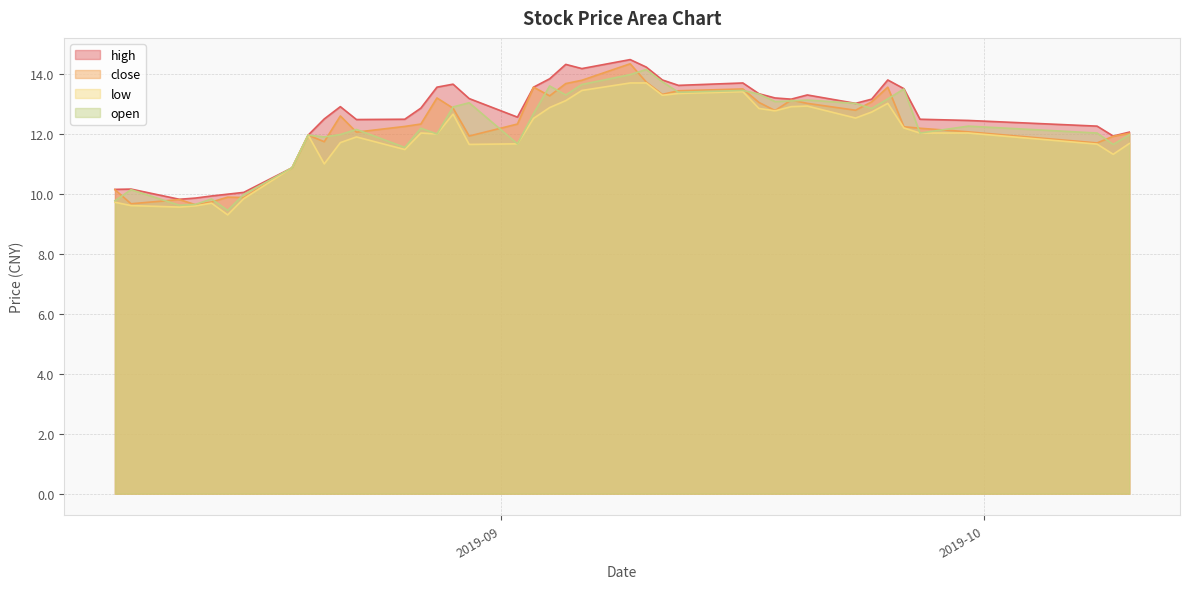

Reading left to right, extract all data points from this chart.

high: 10.2	10.2	9.8	9.9	9.9	10.0	10.1	10.9	12.0	12.5	12.9	12.5	12.5	12.9	13.6	13.7	13.2	12.6	13.6	13.8	14.3	14.2	14.5	14.2	13.8	13.6	13.7	13.3	13.2	13.2	13.3	13.0	13.2	13.8	13.5	12.5	12.4	12.3	11.9	12.1
close: 10.1	9.7	9.8	9.6	9.7	9.9	9.9	10.9	12.0	11.7	12.6	12.1	12.2	12.3	13.2	12.9	11.9	12.3	13.6	13.3	13.7	13.8	14.3	13.7	13.3	13.4	13.5	13.1	12.8	13.1	13.0	12.8	13.1	13.6	12.2	12.2	12.1	11.7	11.9	12.0
low: 9.7	9.6	9.6	9.6	9.7	9.3	9.8	10.9	12.0	11.0	11.7	11.9	11.5	12.0	12.0	12.7	11.7	11.7	12.5	12.9	13.1	13.4	13.7	13.7	13.3	13.3	13.4	12.8	12.8	12.9	12.9	12.5	12.7	13.0	12.2	12.0	12.0	11.7	11.3	11.7
open: 9.8	10.1	9.6	9.7	9.8	9.4	10.0	10.9	12.0	11.9	12.0	12.2	11.6	12.2	12.0	12.9	13.0	11.7	12.7	13.6	13.3	13.7	14.0	14.2	13.7	13.4	13.4	13.3	13.1	13.1	13.1	13.0	12.8	13.2	13.5	12.0	12.3	12.0	11.7	12.0